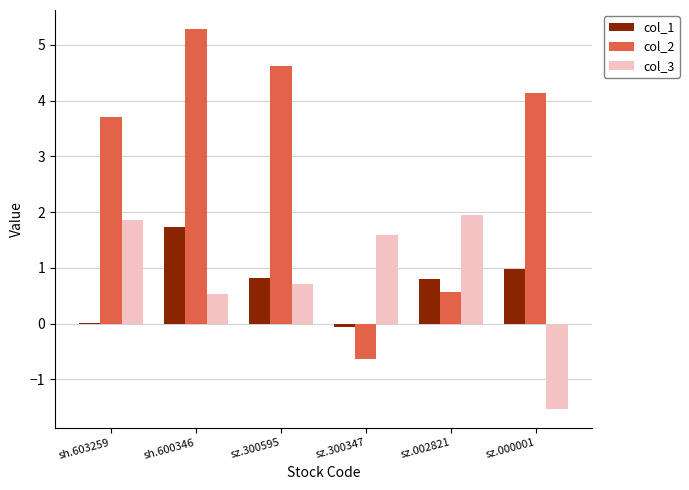

Which series has the largest total across all categories?

col_2